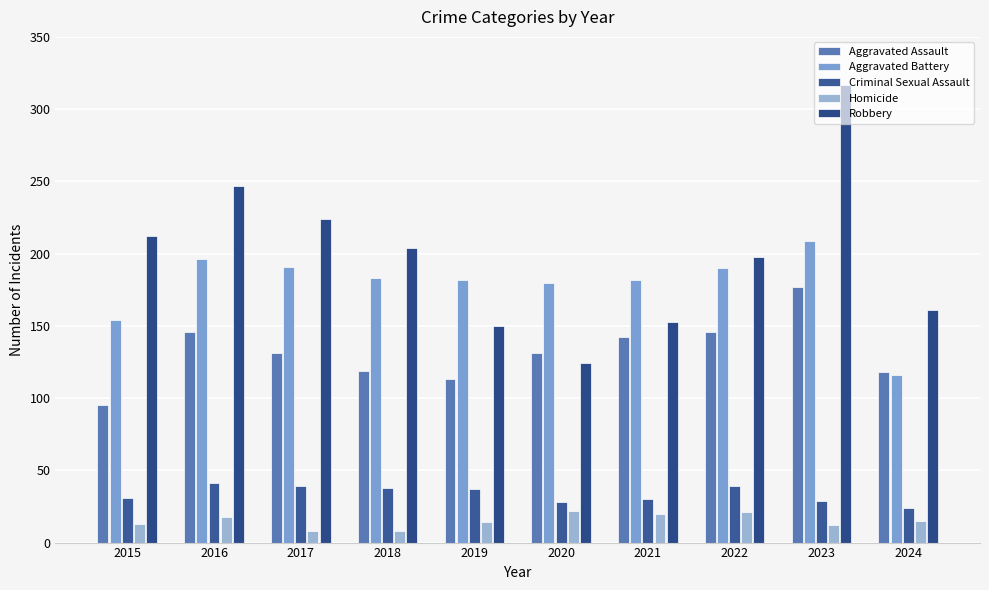

What is the total value across all series at 2015?

505